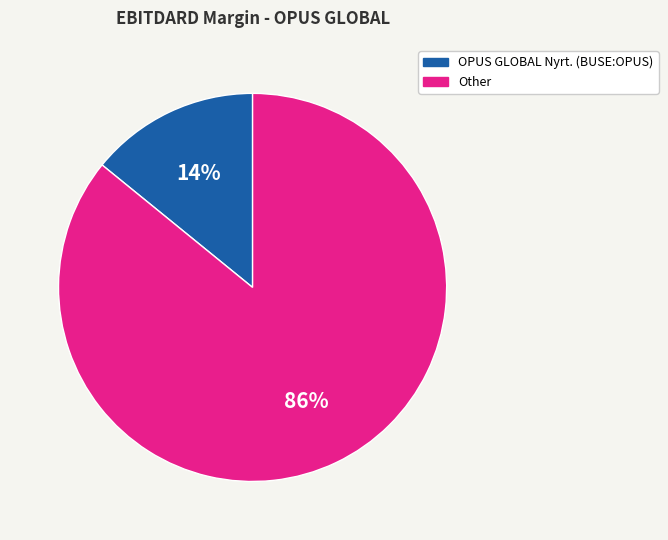

How many slices are in this pie chart?

2